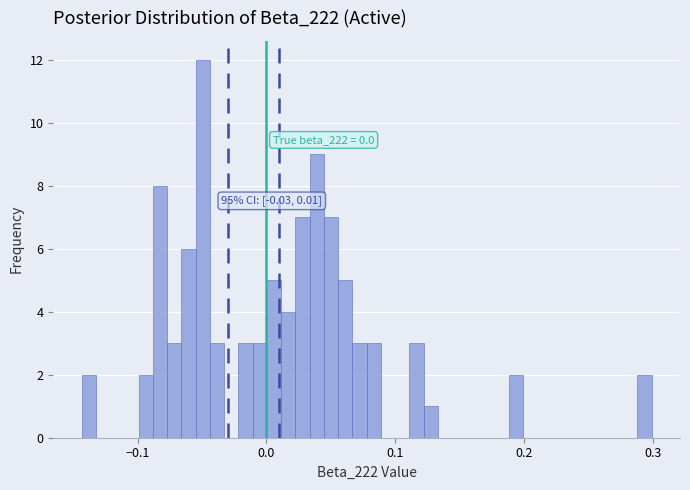

Around what value on the x-axis is the tallest bar? Give the approximate position of its centre, as read against the axis.

-0.05